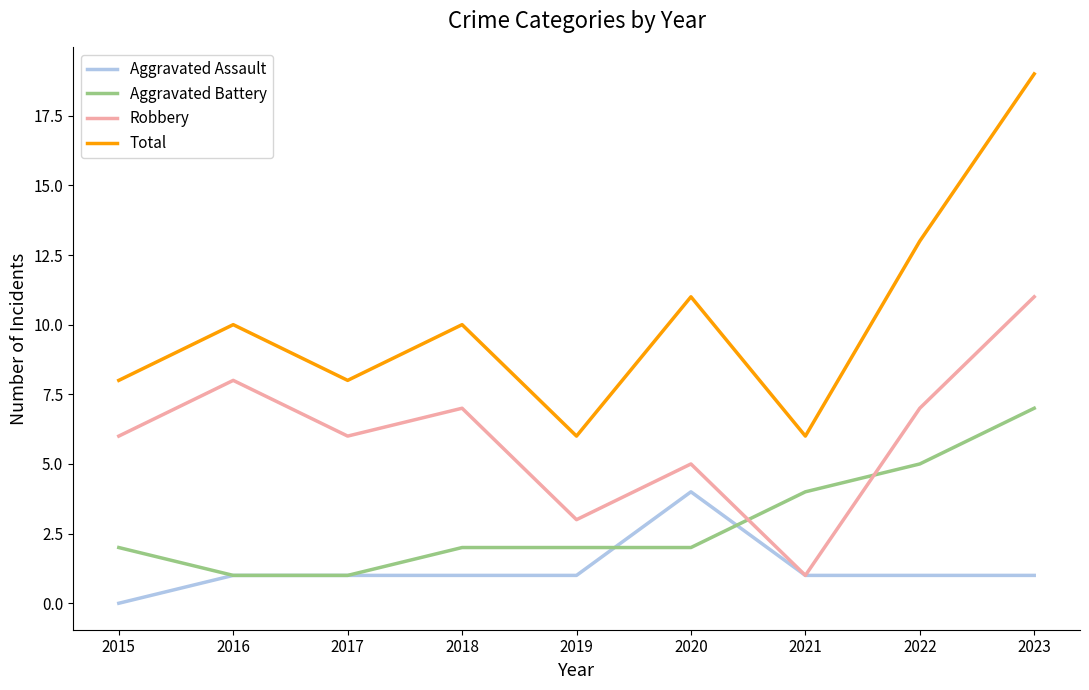

What is the sum of all Robbery values?

54